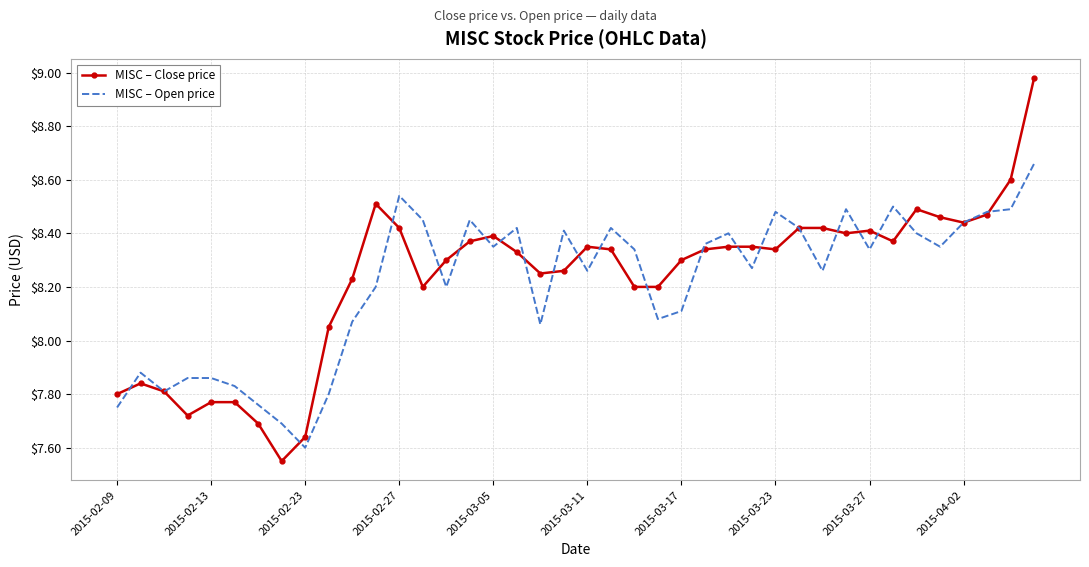

Which series has the widest spread of values?

MISC – Close price